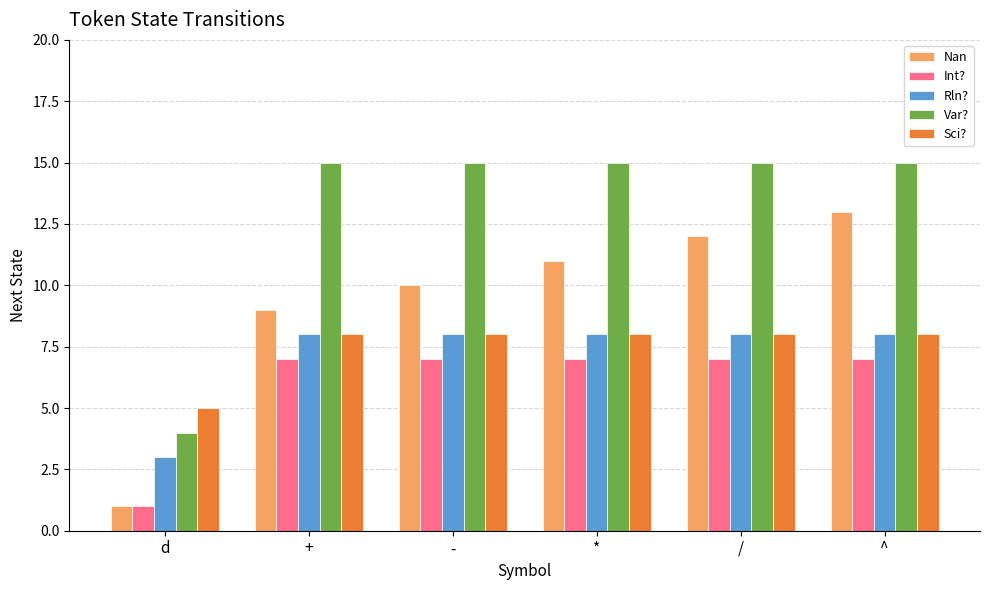

What is the difference between the maximum and minimum values in the Int? series?

6